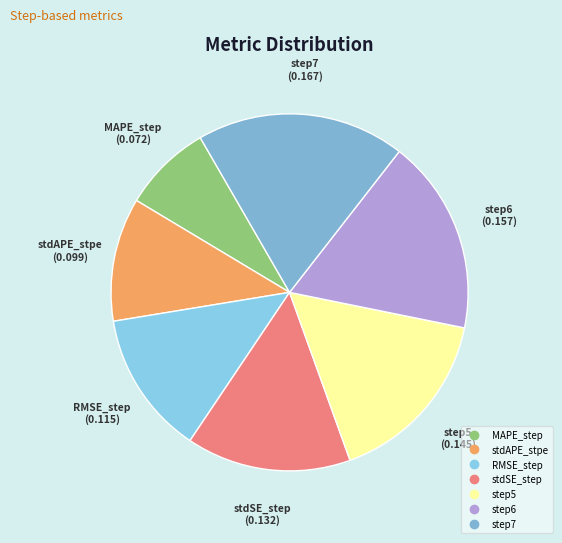

Count the number of slices in the pie.

7